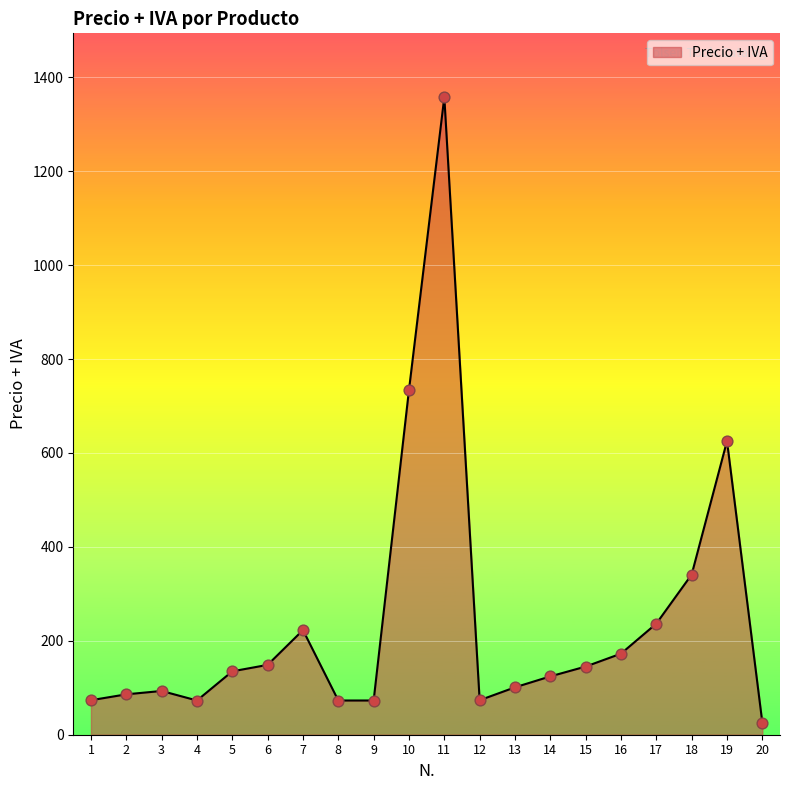

Between 18 and 17, which is larger?

18